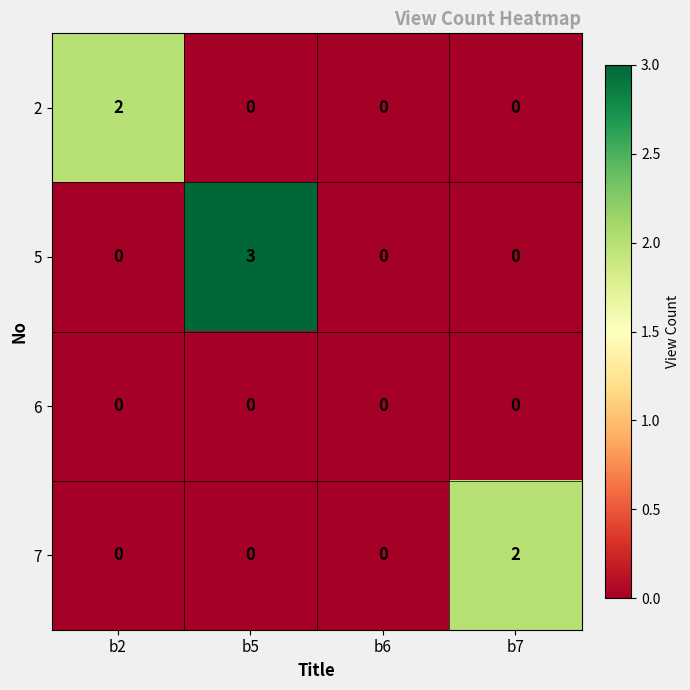

What is the maximum value shown in the chart?

3